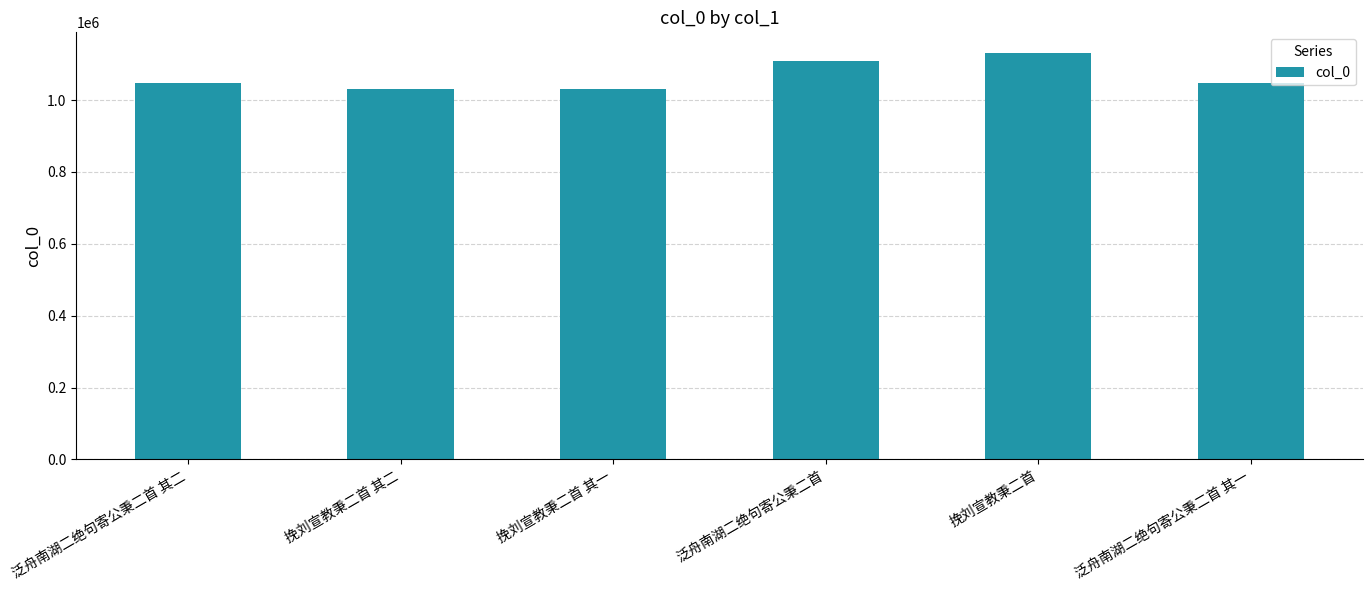

What is the label of the 6th bar from the left?

泛舟南湖二绝句寄公秉二首 其一